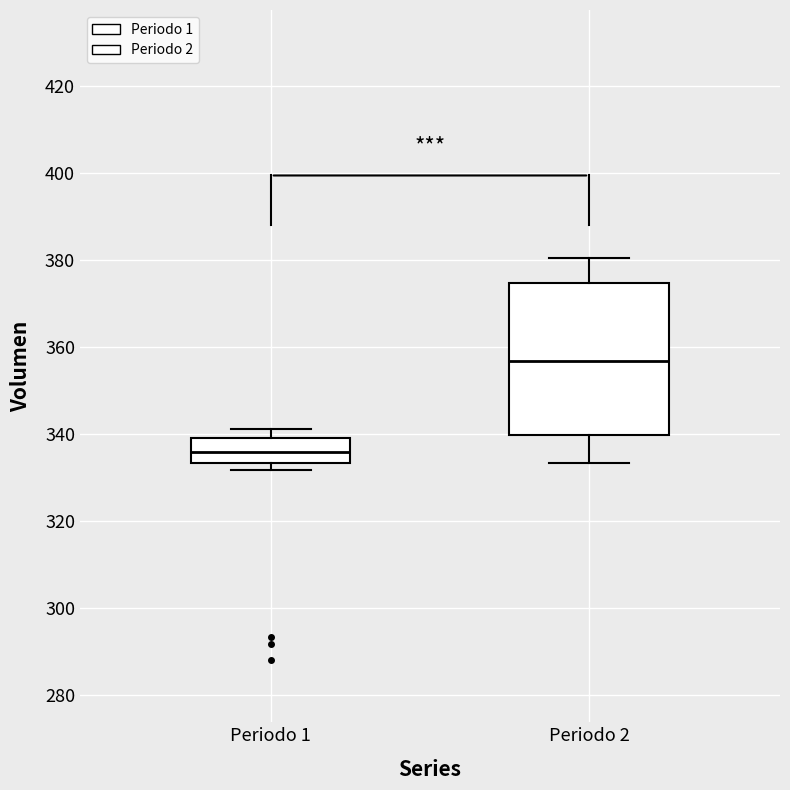

Comparing the boxes themselves (not the whiskers), which one is the tallest?

Periodo 2